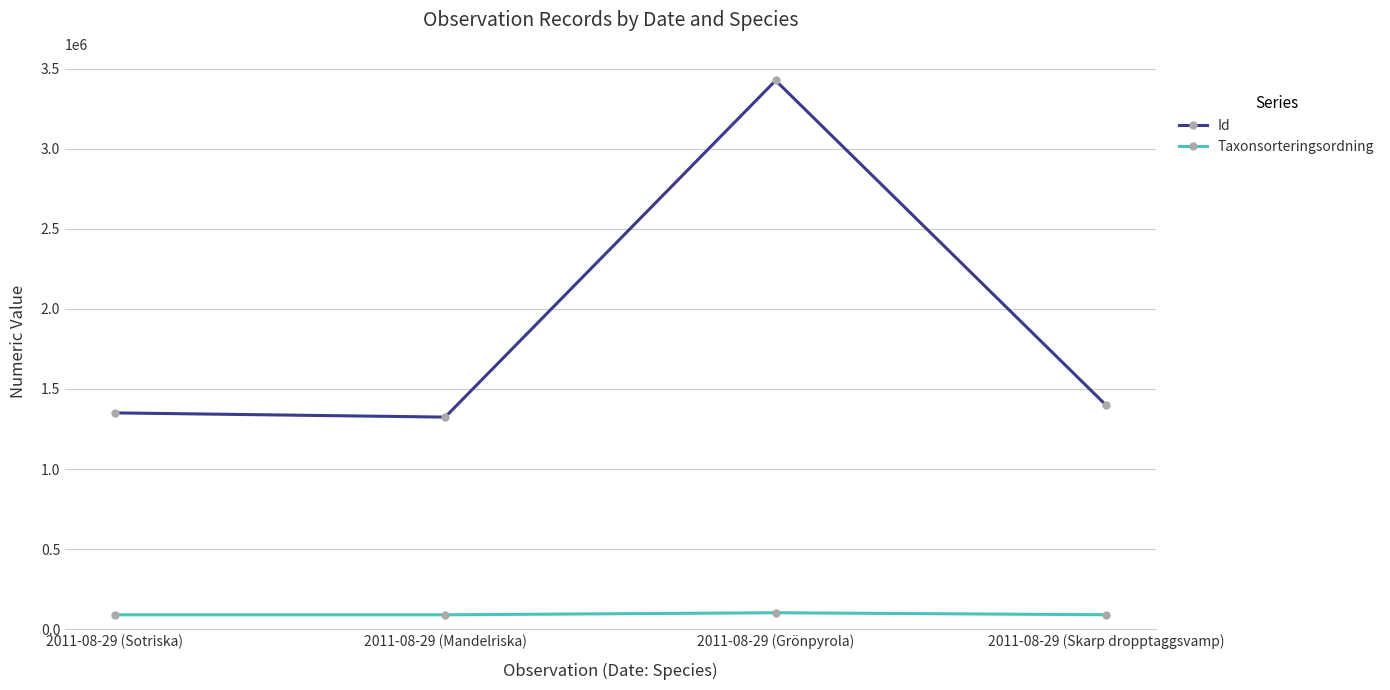

What is the spread (max minus min) of values at 2011-08-29 (Sotriska)?

1260592